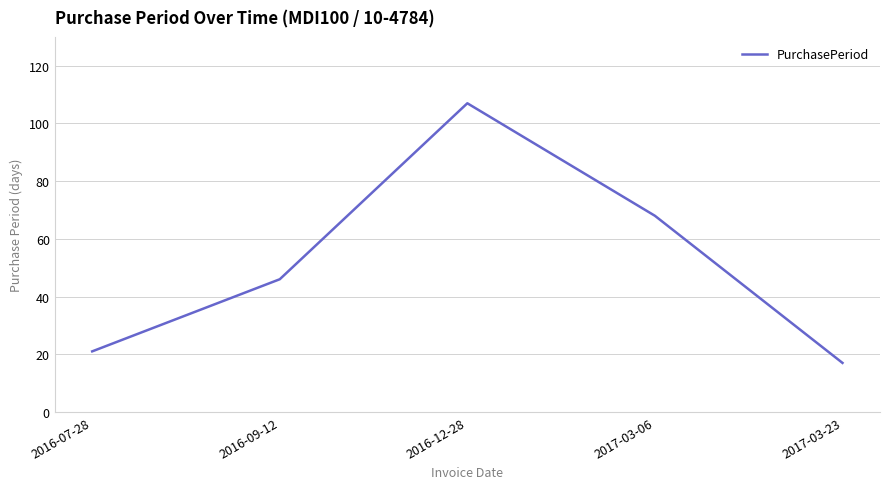

The chart shows a value of 57 at 2016-12-28. True or false?

False